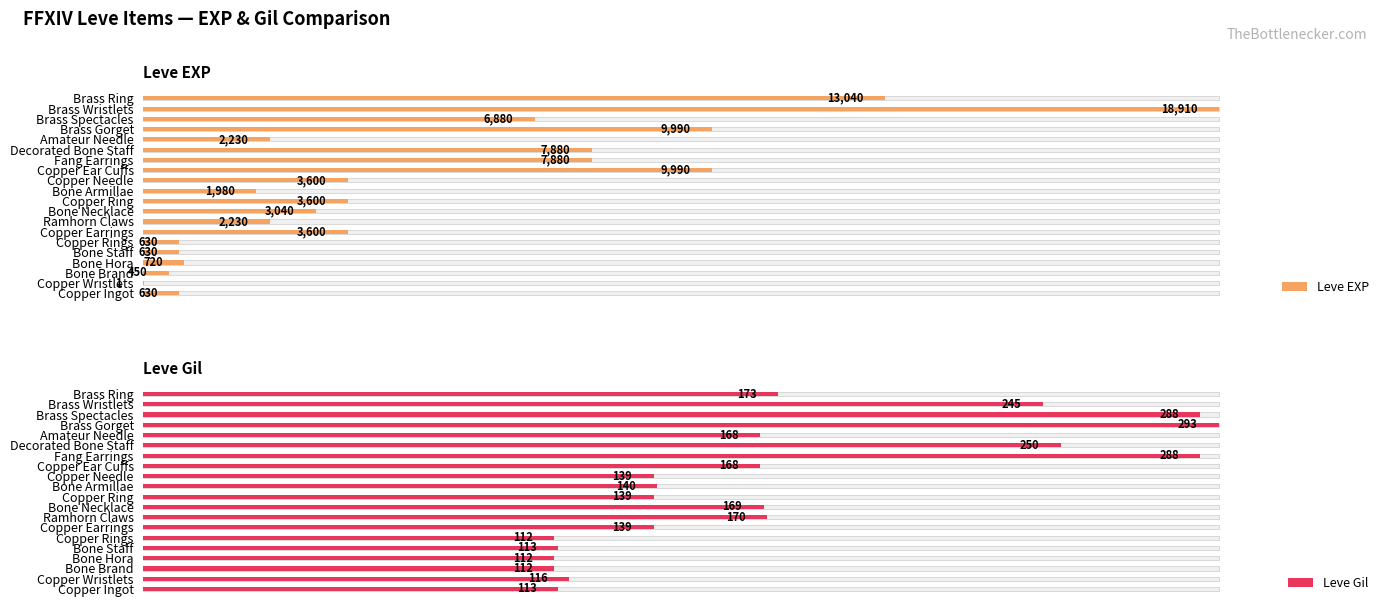

What is the value of the Leve EXP bar at the 6th from the left?

630